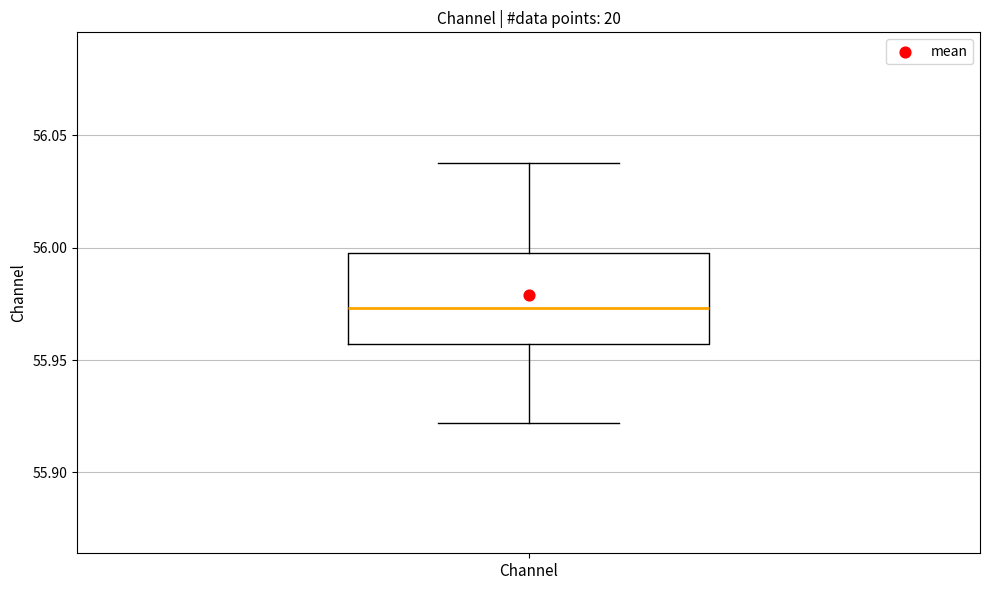

Transcribe this box plot: give where the median line is, the range the box spans, and where the two whiskers end, as read against the y-axis. The values are not printed on the chart, so give them approximately, as read against the axis.

median 55.975, box 55.955 to 56.000, whiskers 55.920 to 56.040